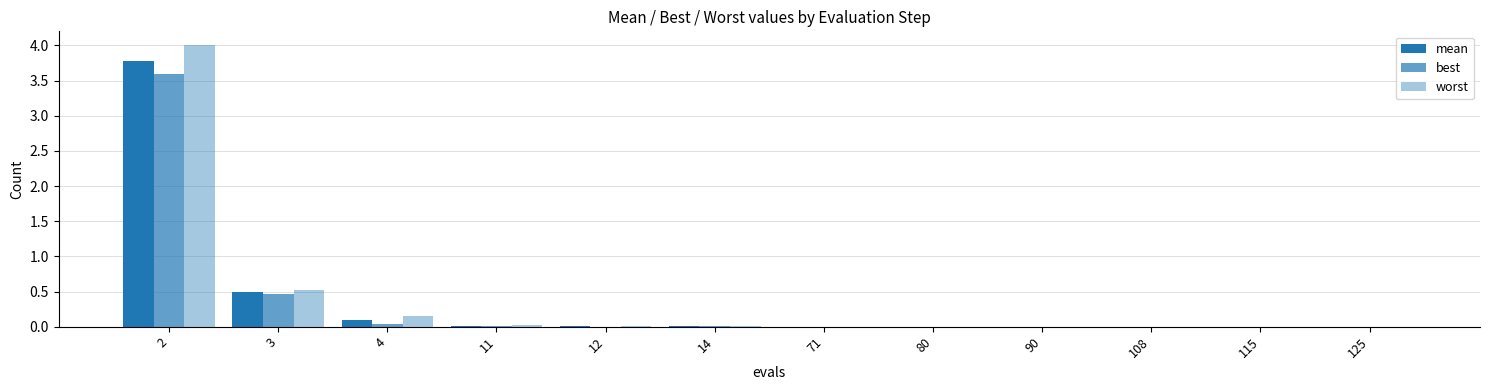

How many distinct data groups are displayed?

3